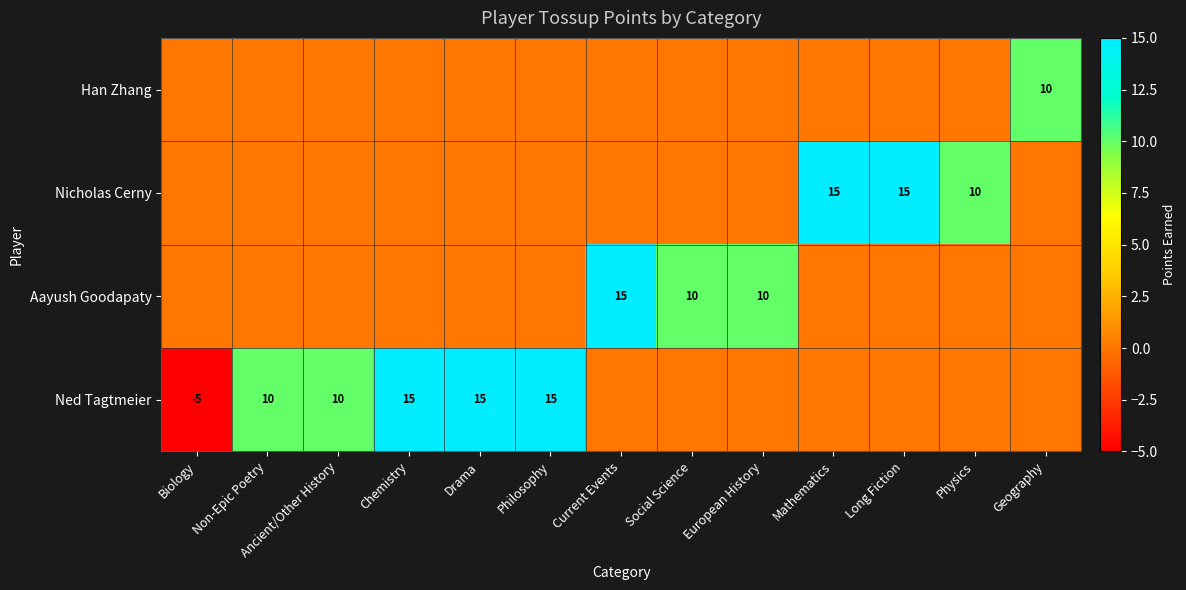

Count the Ned Tagtmeier values in the range 0 to 10.

9